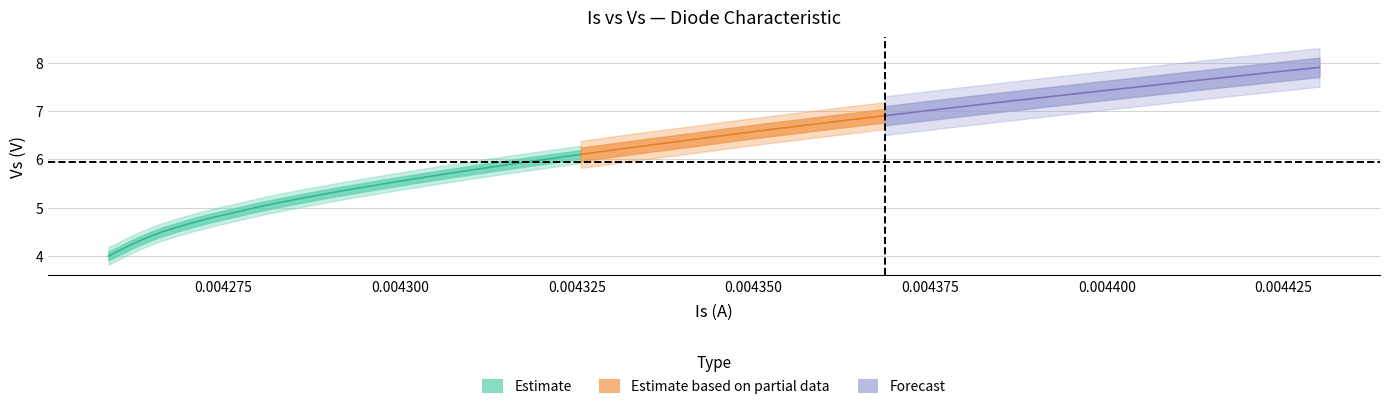

Is it true that Is equals 0.0 at 5?

False